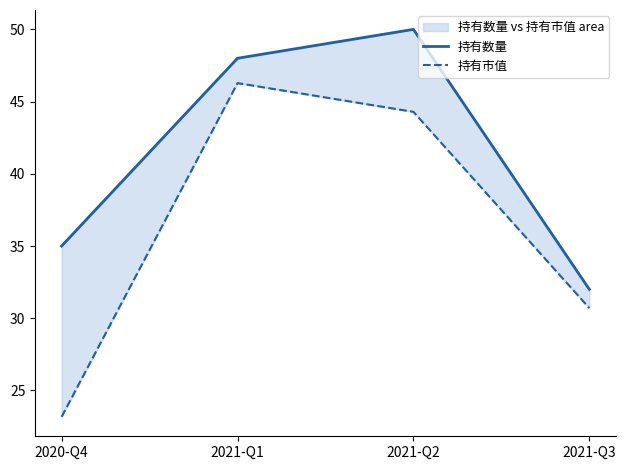

Rank the categories by 持有数量 value from highest to lowest.

2021-Q2, 2021-Q1, 2020-Q4, 2021-Q3